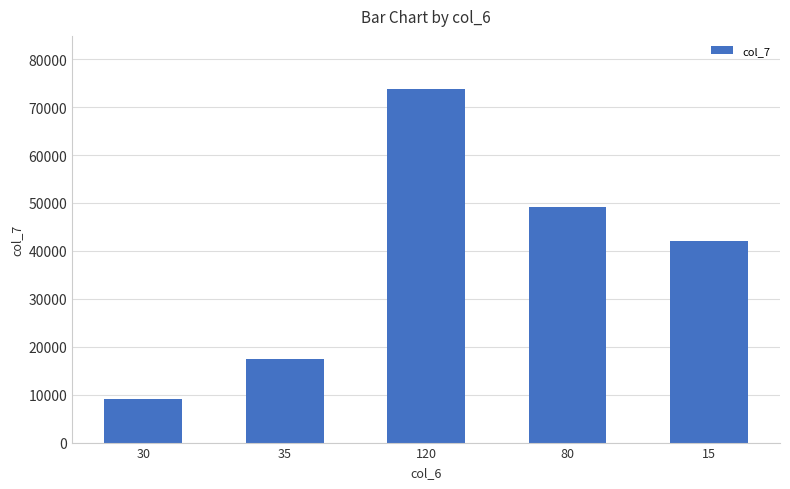

What is the change in value from 35 to 80?

+31700